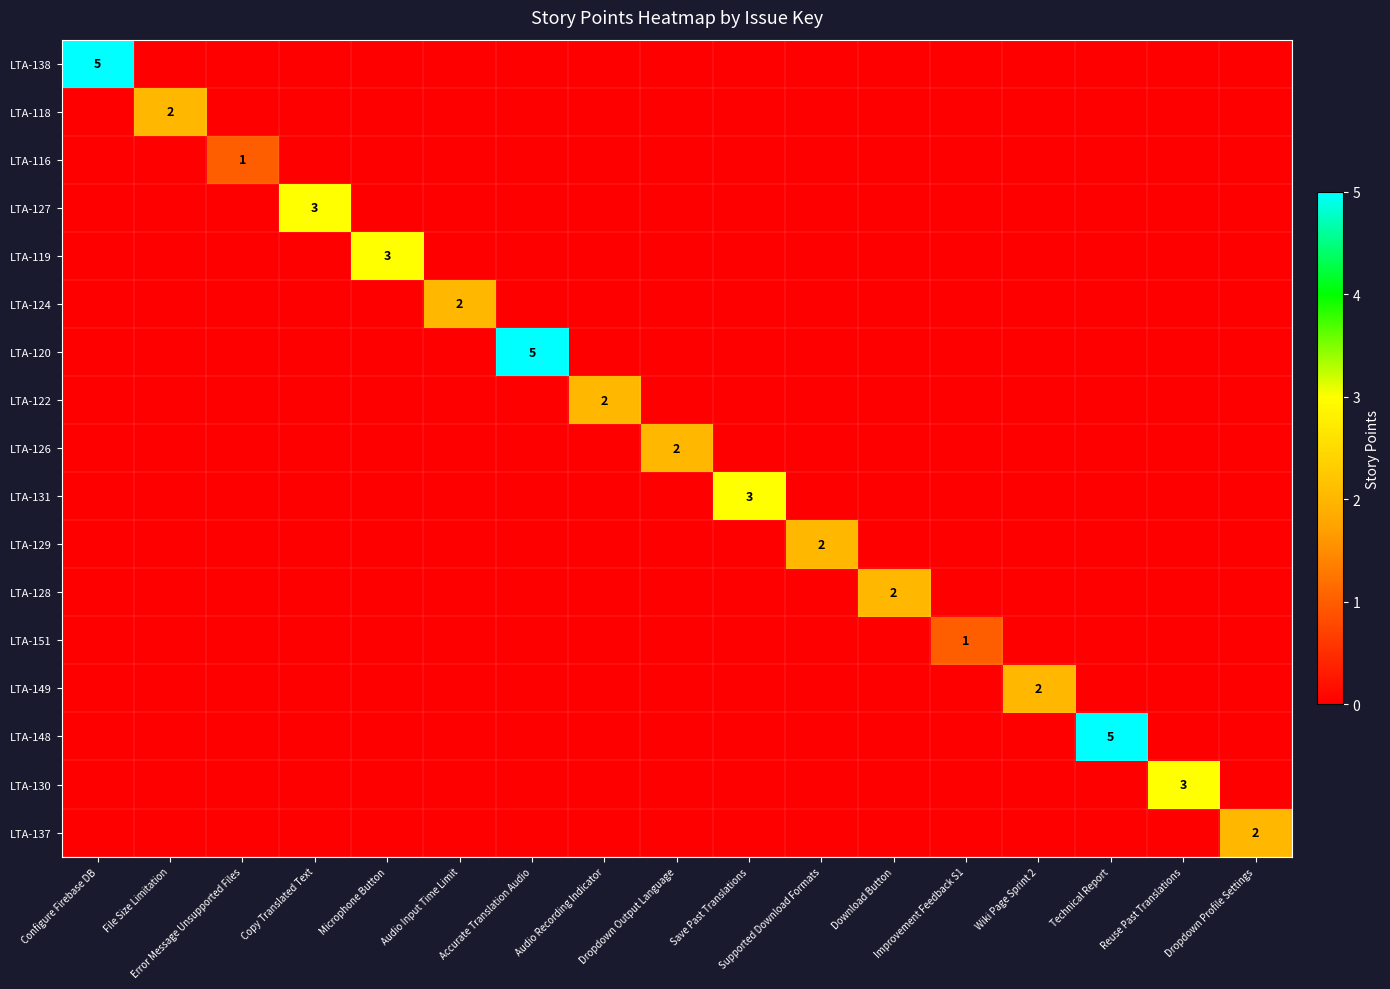

The LTA-137 series shows 1 at Dropdown Profile Settings. True or false?

False